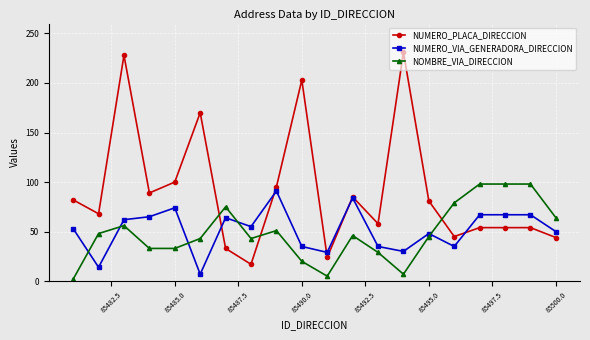

What is the maximum value shown in the chart?

231